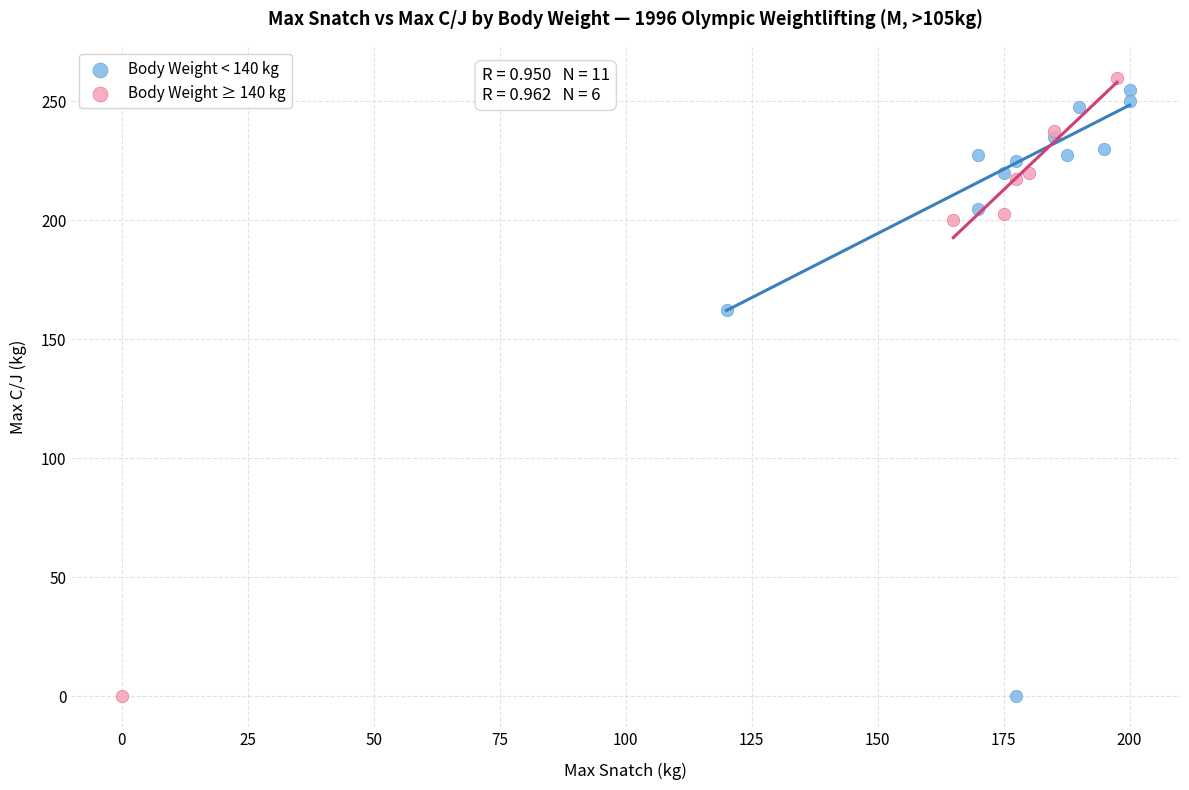

What are all the series names shown in the legend?

Body Weight < 140 kg, Body Weight ≥ 140 kg